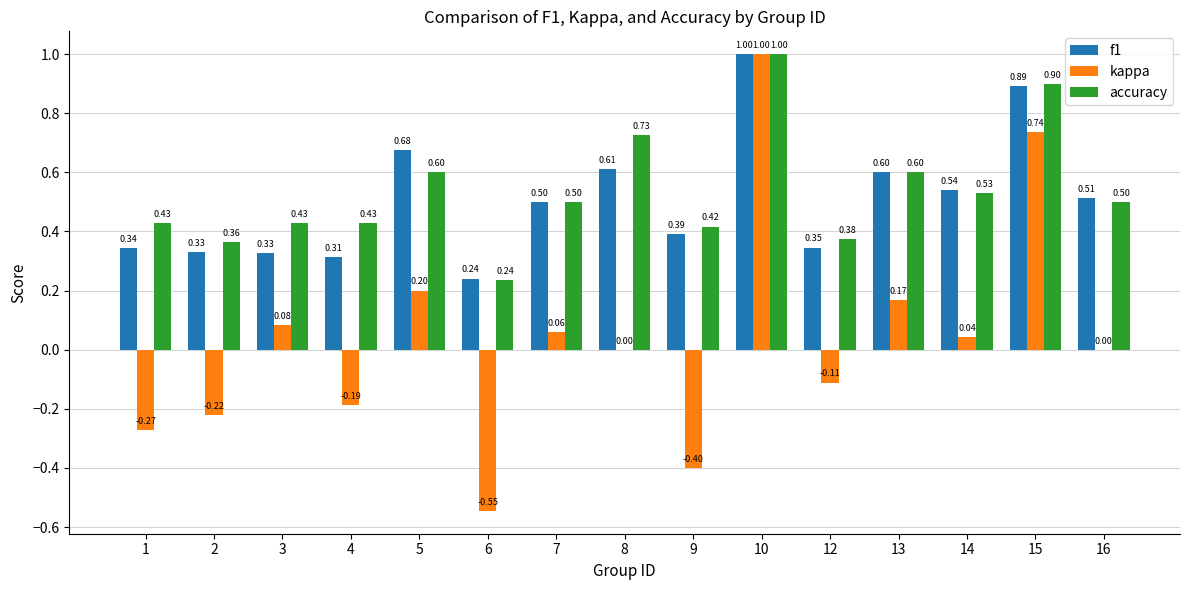

Is it true that accuracy equals 0.1 at 3?

False